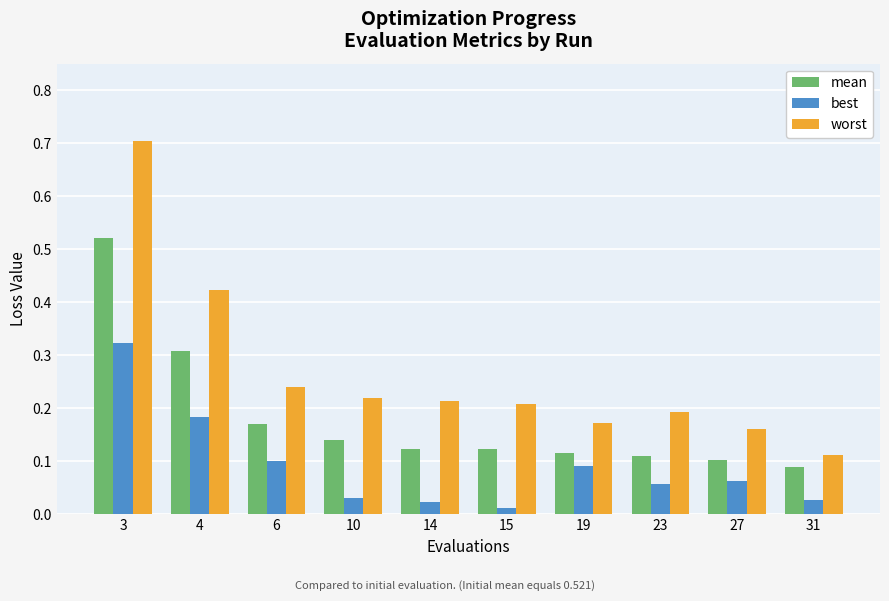

Which series has the widest spread of values?

worst